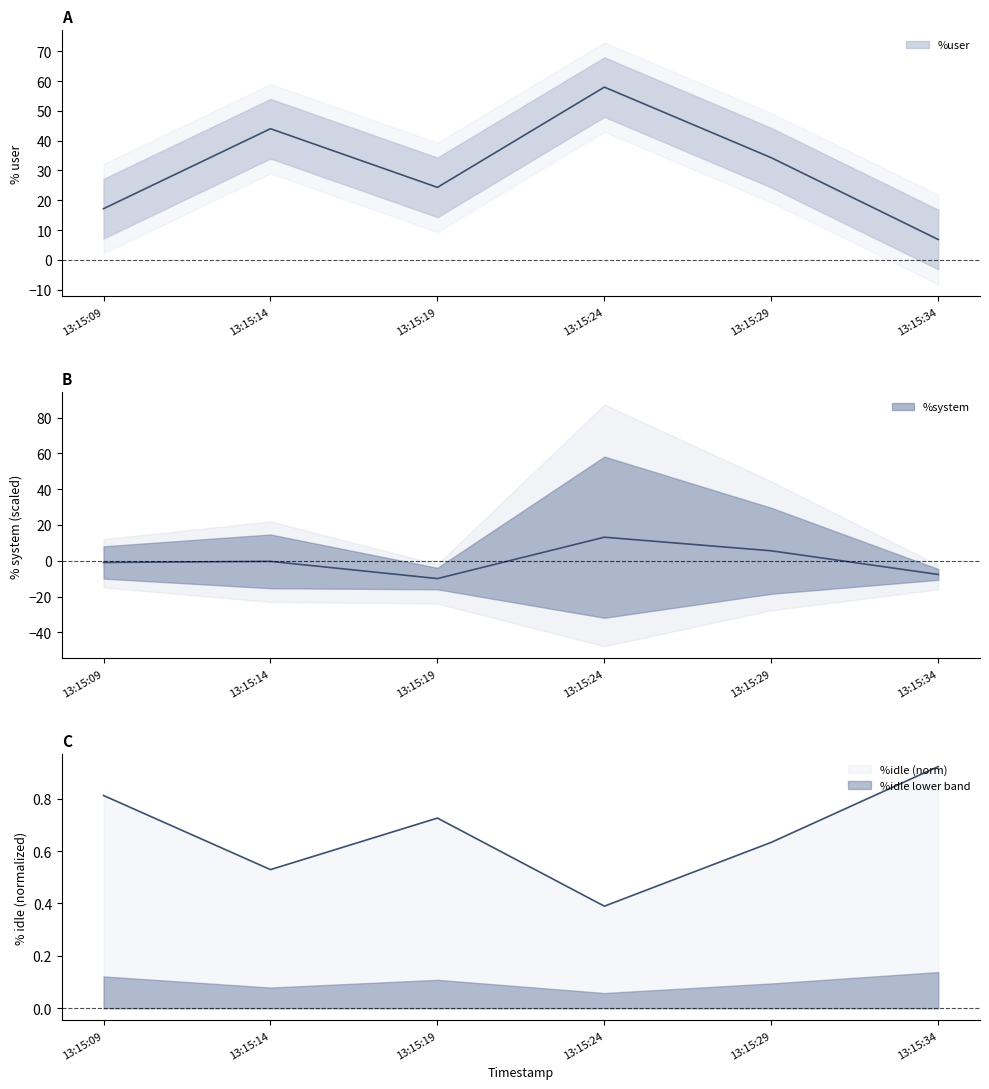

What is the value of the %system point at the 5th from the left?

5.6